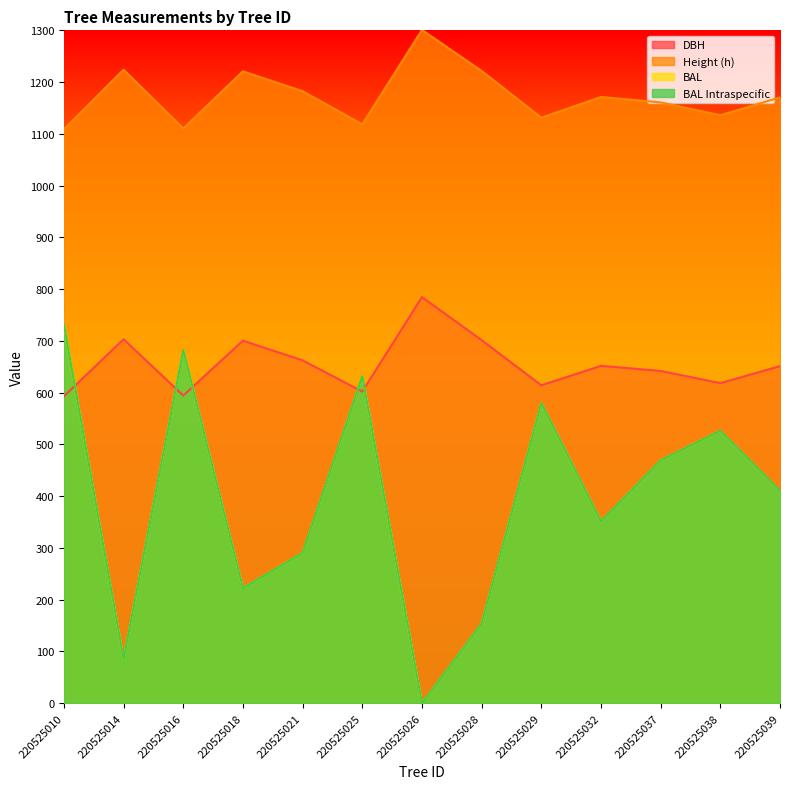

Which series has the largest total across all categories?

h